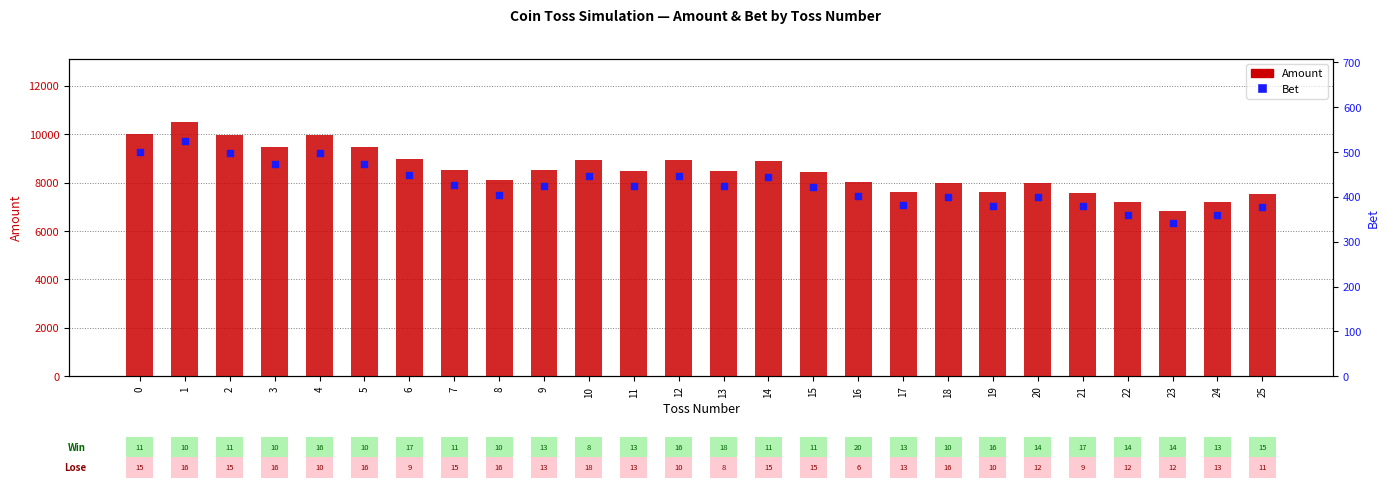

At which category is the sum across all series the highest?

1